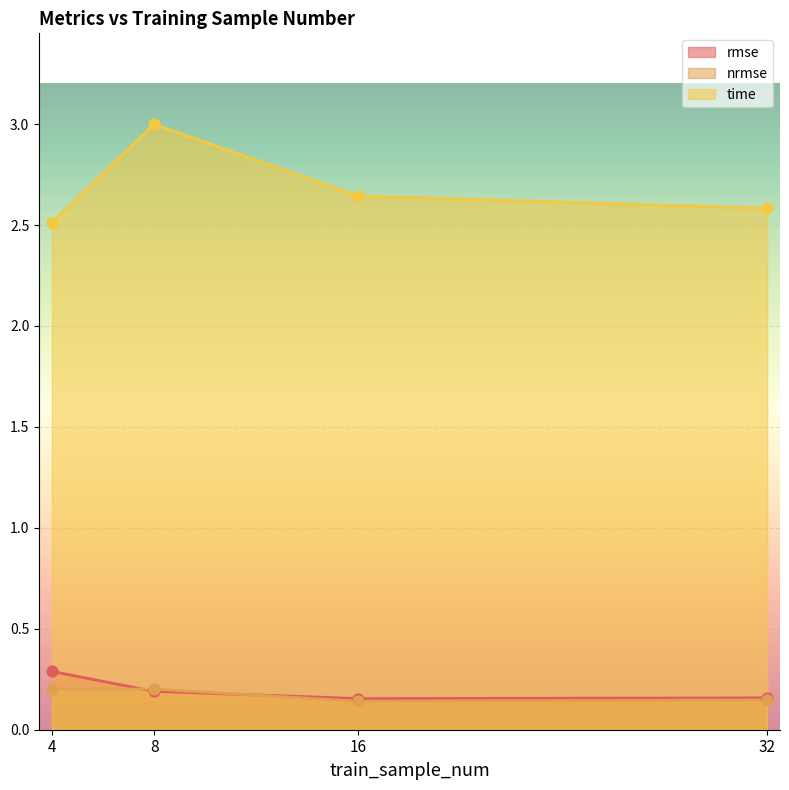

What are all the series names shown in the legend?

rmse, nrmse, time